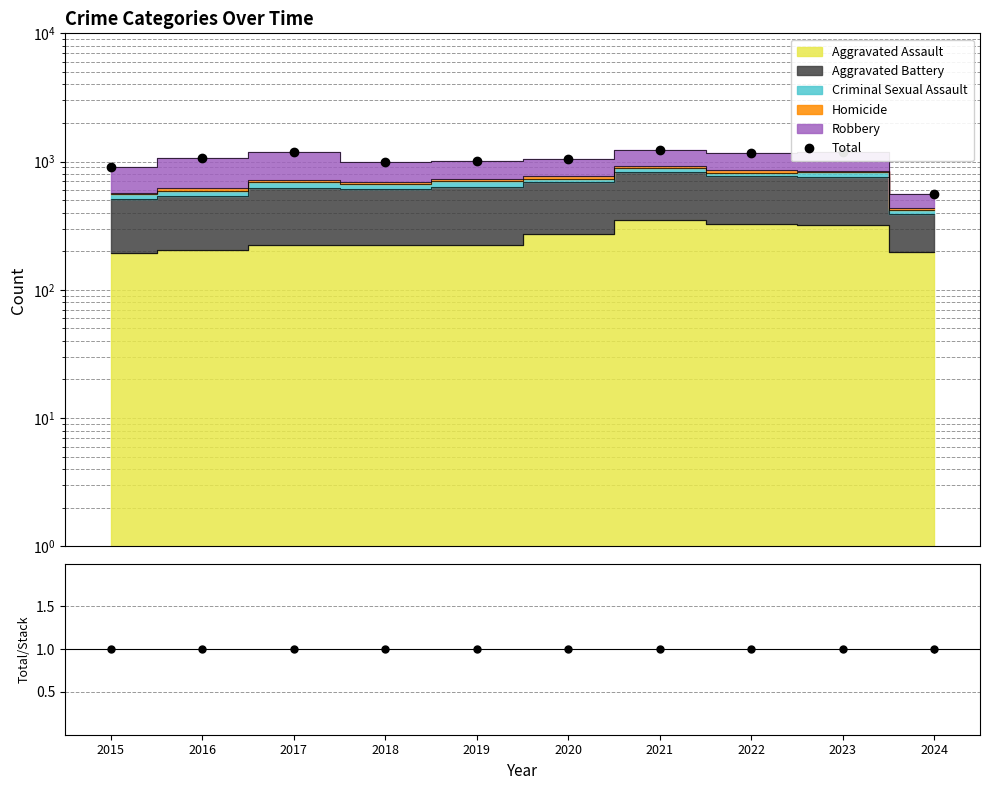

At which category does the chart reach its minimum across all series?

2024